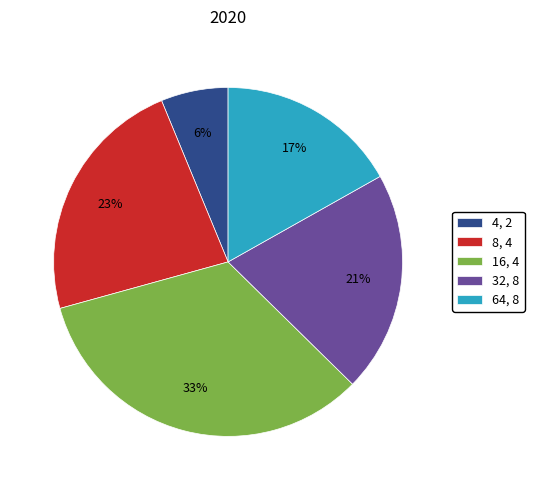

How many segments does this pie chart have?

5